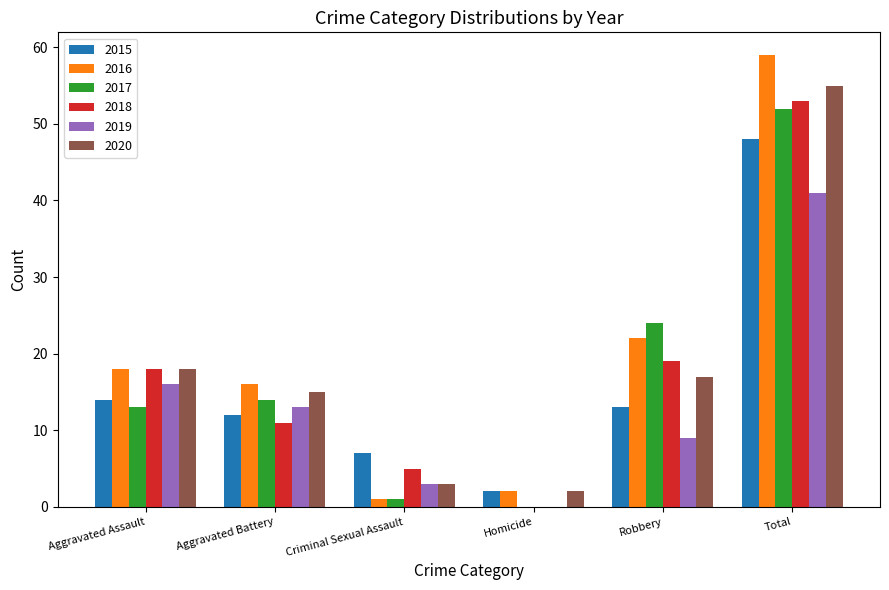

What is the approximate value of 2018 at Aggravated Assault?

18